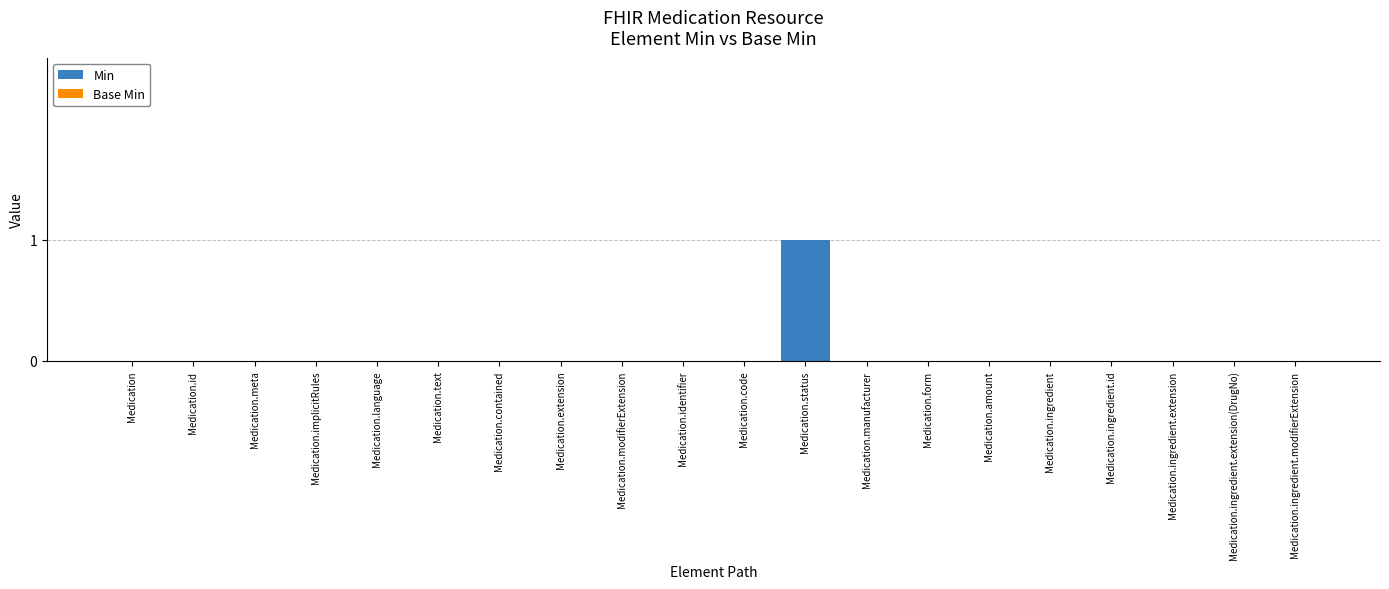

Reading left to right, extract all data points from this chart.

Medication=0	Medication.id=0	Medication.meta=0	Medication.implicitRules=0	Medication.language=0	Medication.text=0	Medication.contained=0	Medication.extension=0	Medication.modifierExtension=0	Medication.identifier=0	Medication.code=0	Medication.status=1	Medication.manufacturer=0	Medication.form=0	Medication.amount=0	Medication.ingredient=0	Medication.ingredient.id=0	Medication.ingredient.extension=0	Medication.ingredient.extension(DrugNo)=0	Medication.ingredient.modifierExtension=0